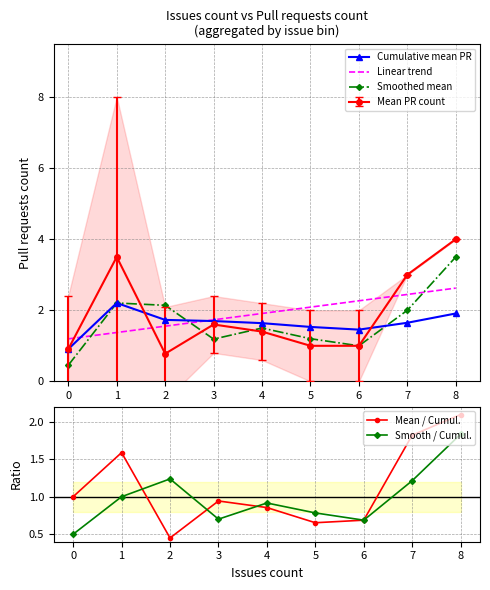

True or false: Linear trend and Mean PR count intersect in this chart.

True